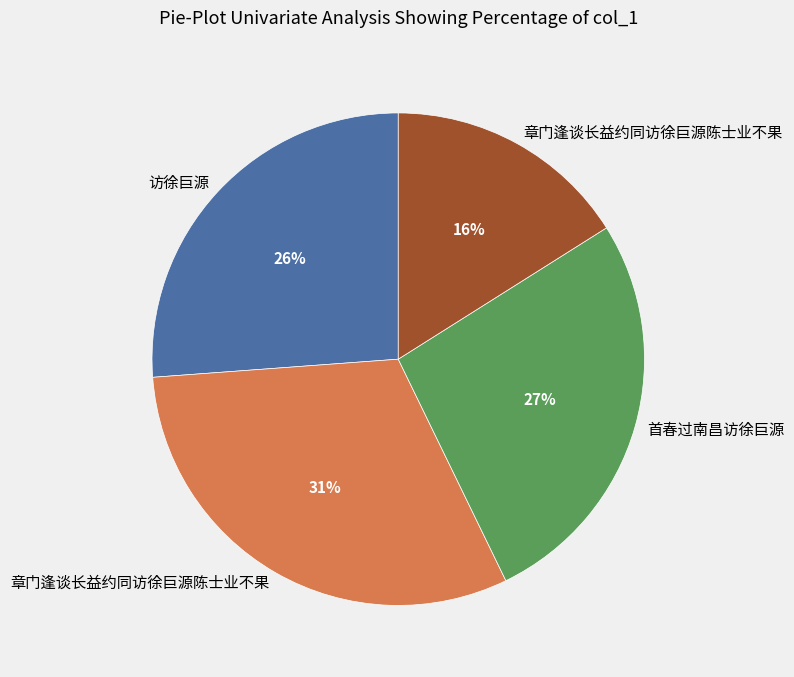

Does any single category account for the majority?

No